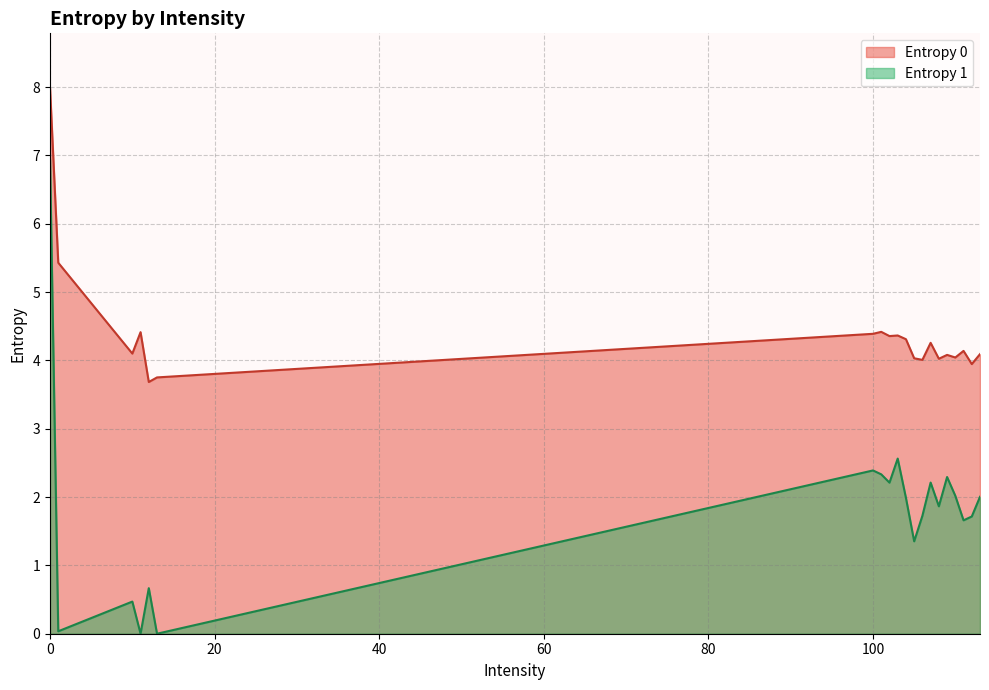

How many positive values does the Entropy 1 series have?

18